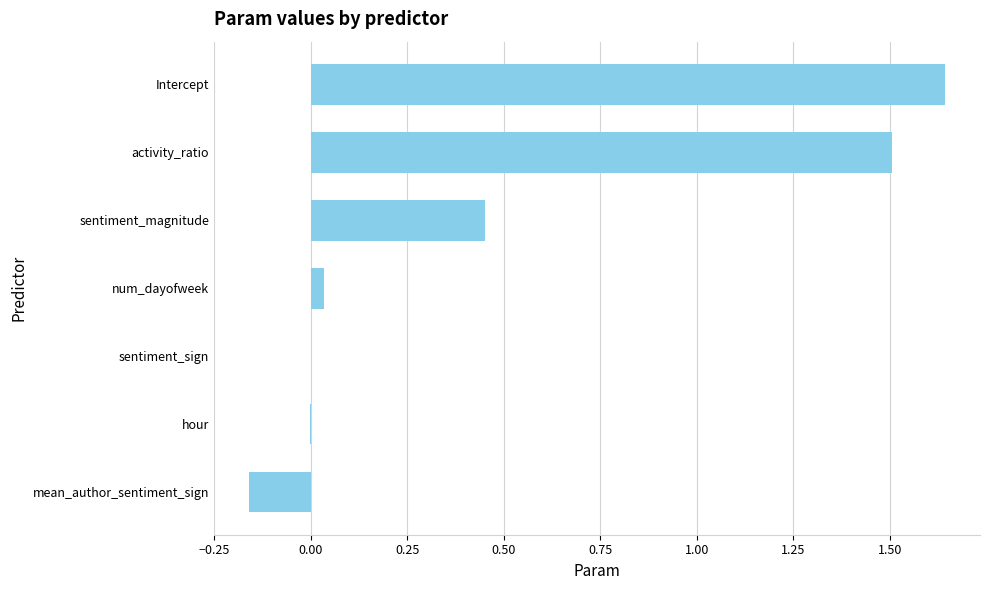

Which category has the highest value across all series?

Intercept